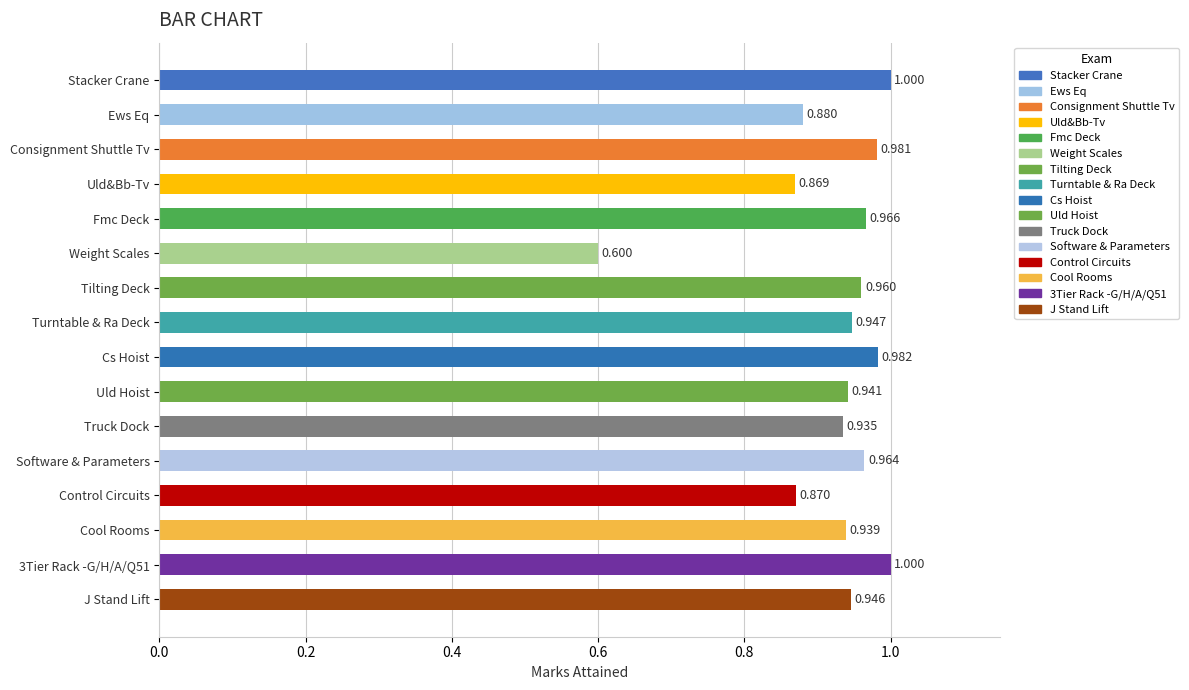

At which category does the chart reach its minimum across all series?

Weight Scales